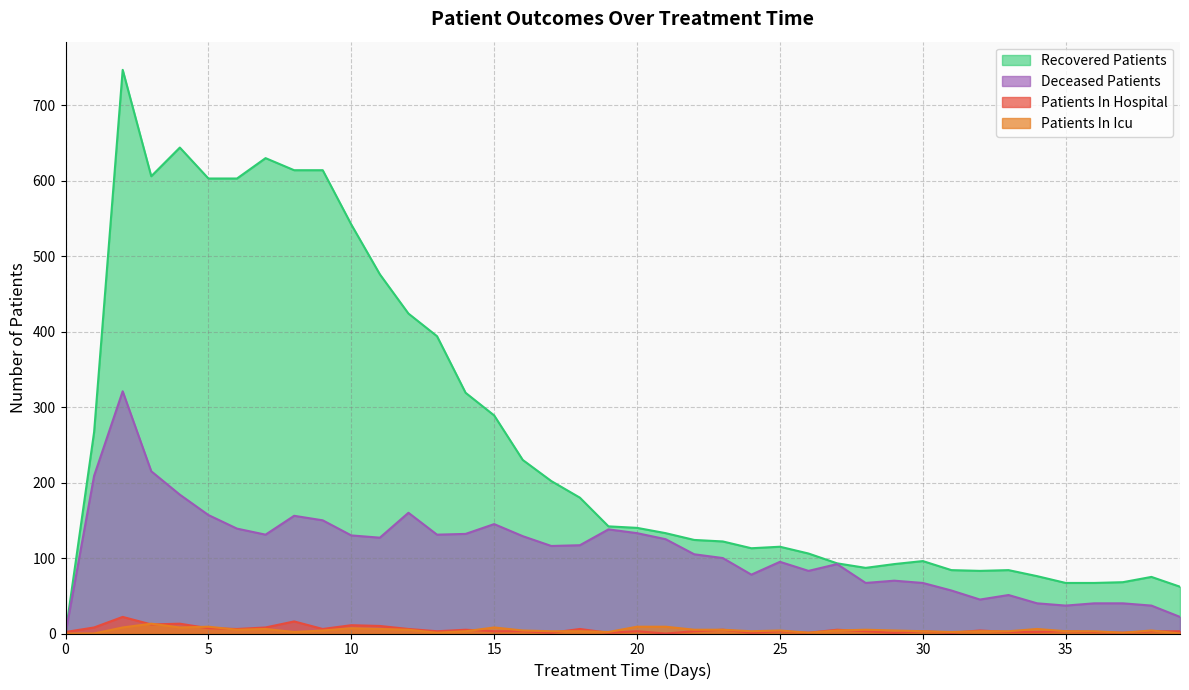

Which series has the largest range (max minus min)?

Recovered Patients